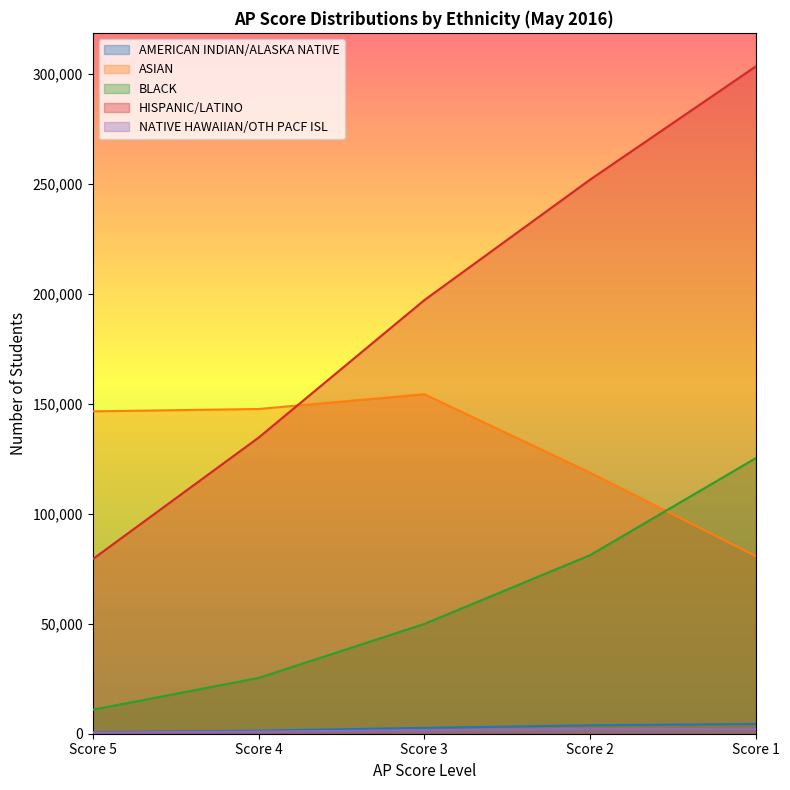

At how many categories does at least one series exceed 195868?

3